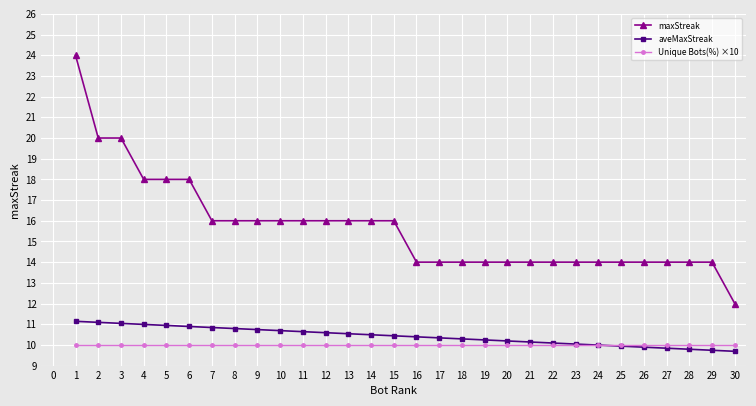

What are all the series names shown in the legend?

maxStreak, aveMaxStreak, Unique Bots(%) ×10